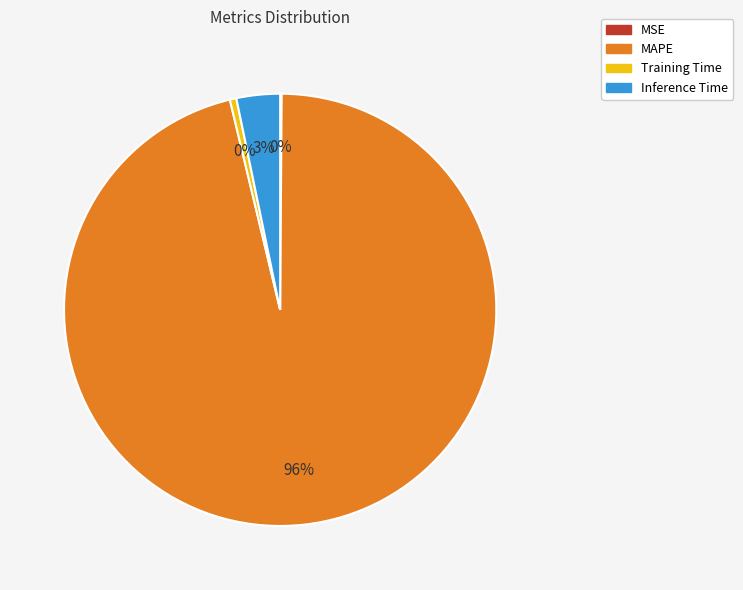

True or false: Training Time accounts for 15% of the total.

False